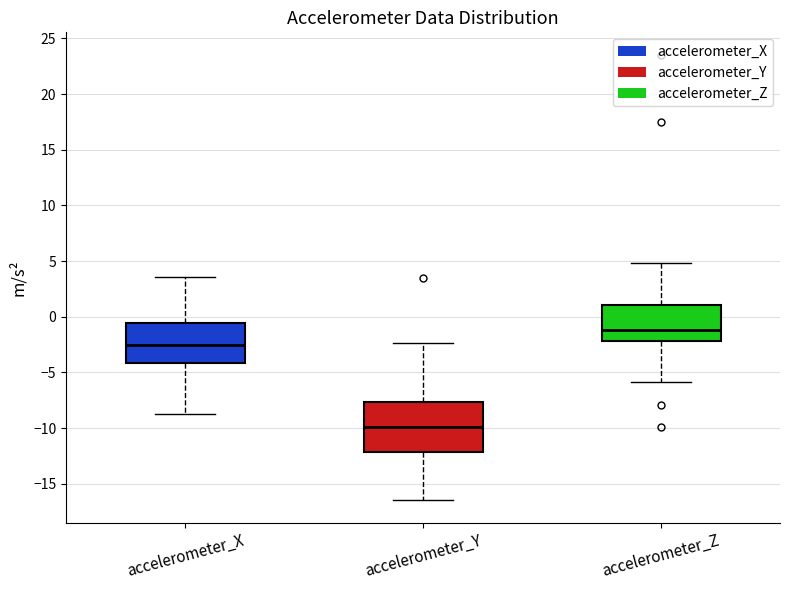

Reading left to right, transcribe this box plot: for each box, give where its median line is, the range the box spans, and where its two whiskers end, as read against the y-axis. The values are not printed on the chart, so give them approximately, as read against the axis.

accelerometer_X: median -2.5, box -4.0 to -0.5, whiskers -8.5 to 3.5
accelerometer_Y: median -10.0, box -12.0 to -7.5, whiskers -16.5 to -2.5
accelerometer_Z: median -1.0, box -2.0 to 1.0, whiskers -6.0 to 5.0